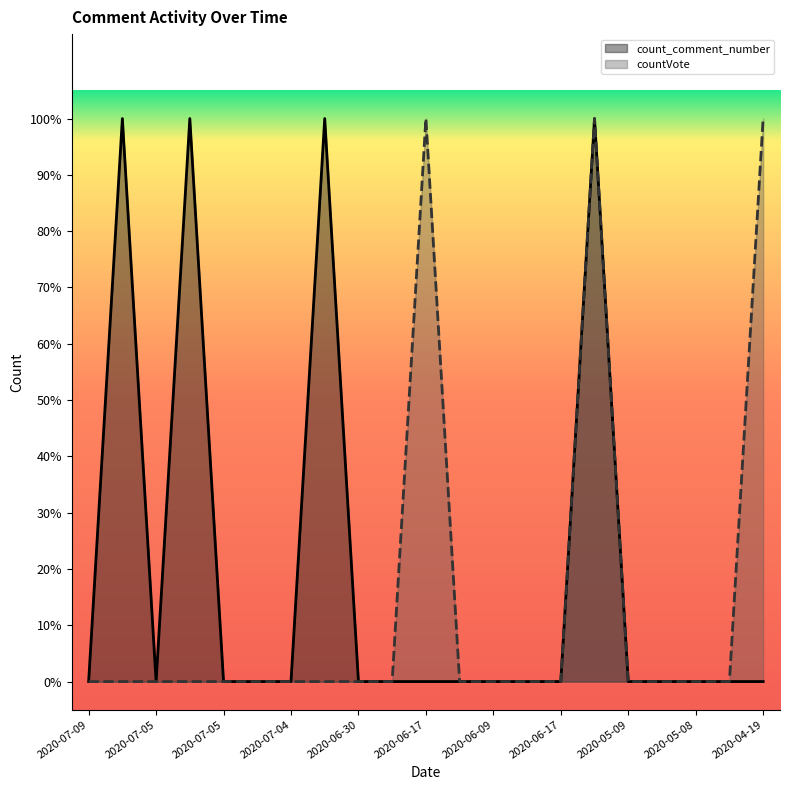

True or false: countVote and count_comment_number cross at least once.

False